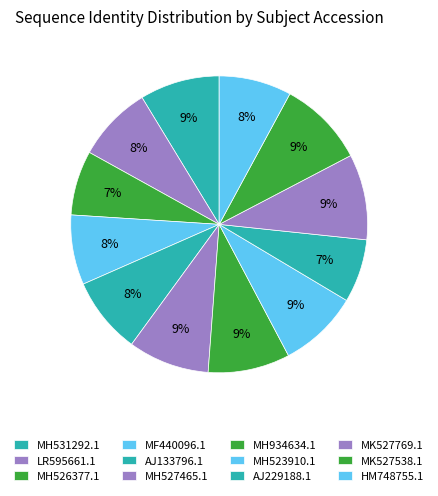

How many segments does this pie chart have?

12